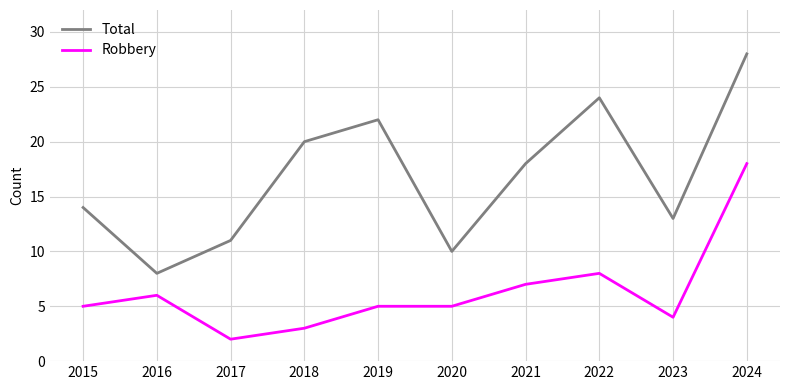

True or false: Robbery has more than 1 points higher than both neighbors.

True